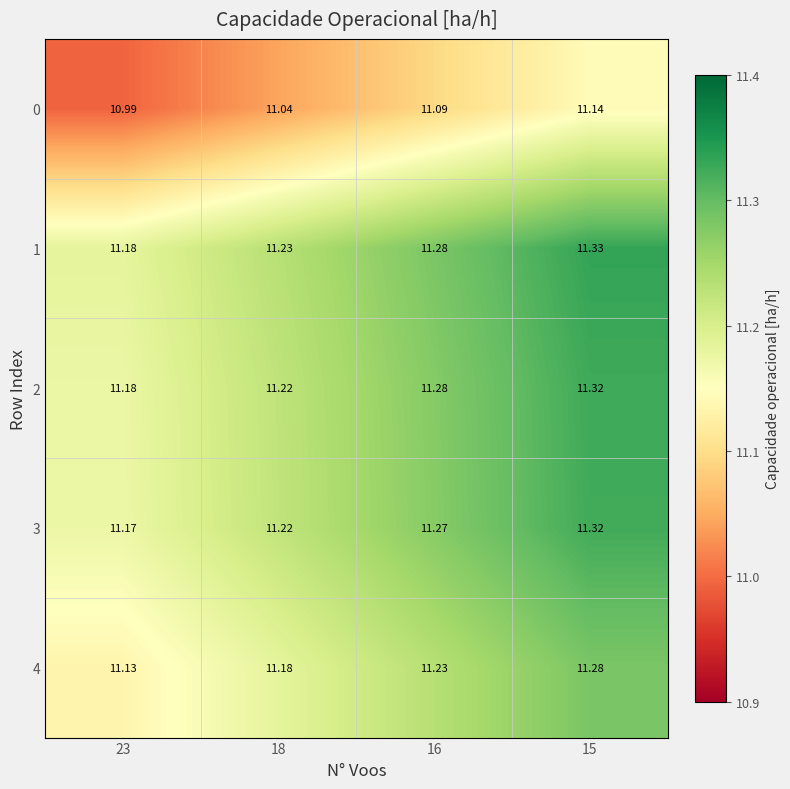

What is the spread (max minus min) of values at 16?

0.2